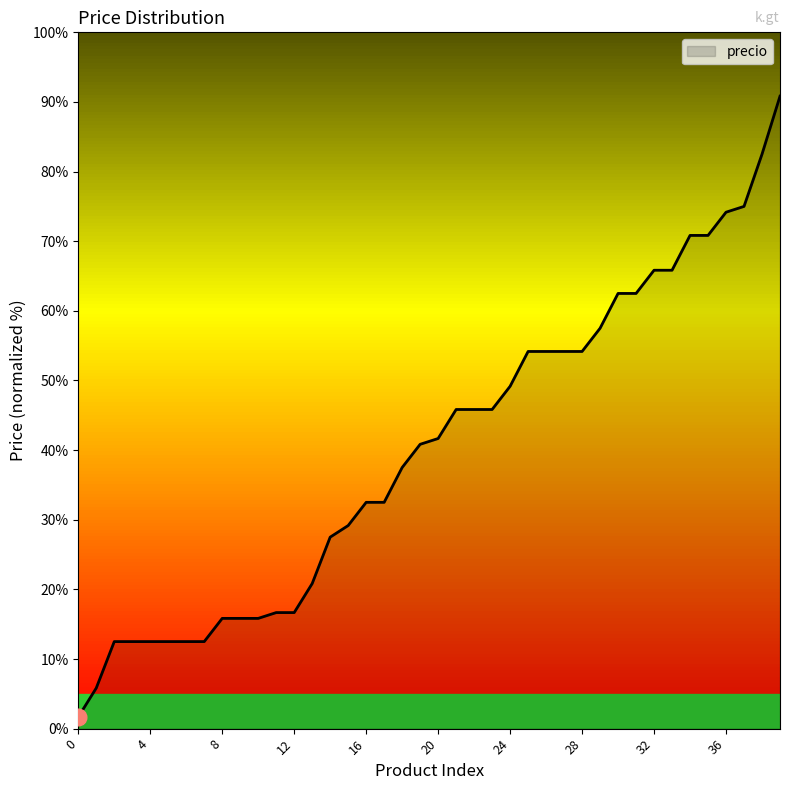

What is the difference between the second highest and minimum values?

80.8